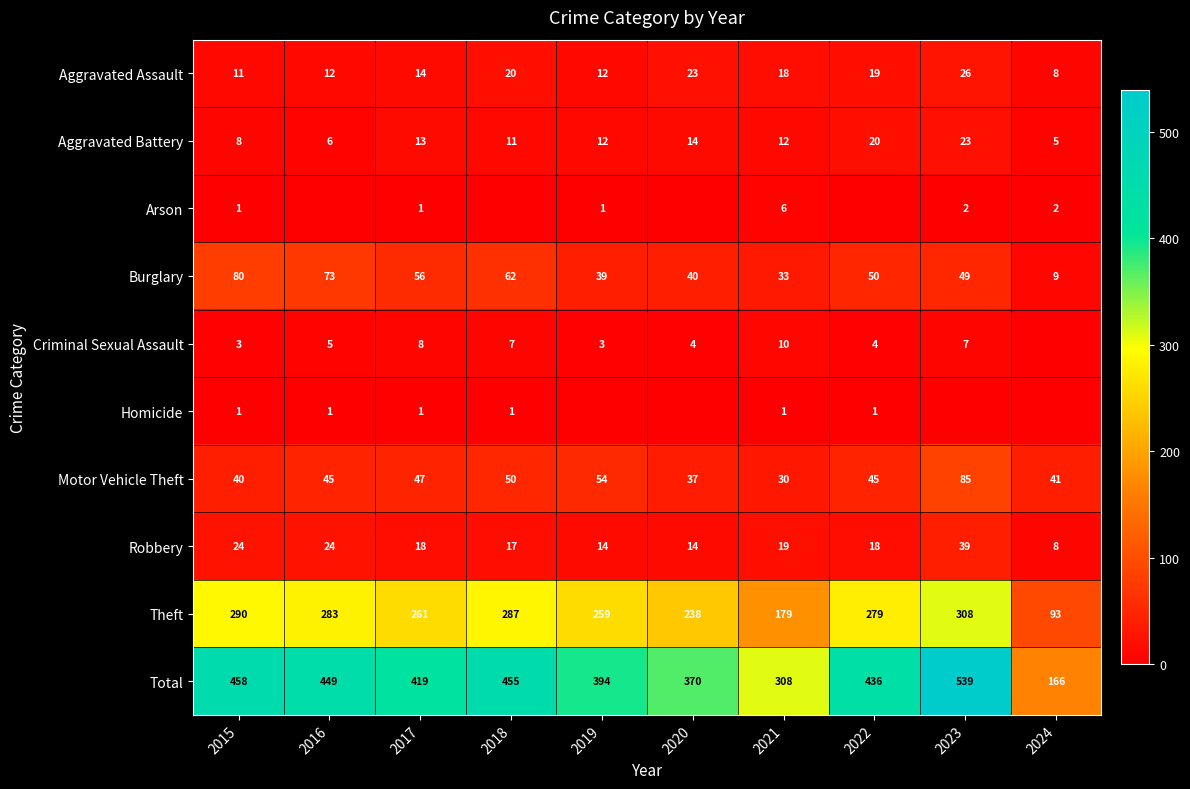

At how many categories does at least one series exceed 318?

8